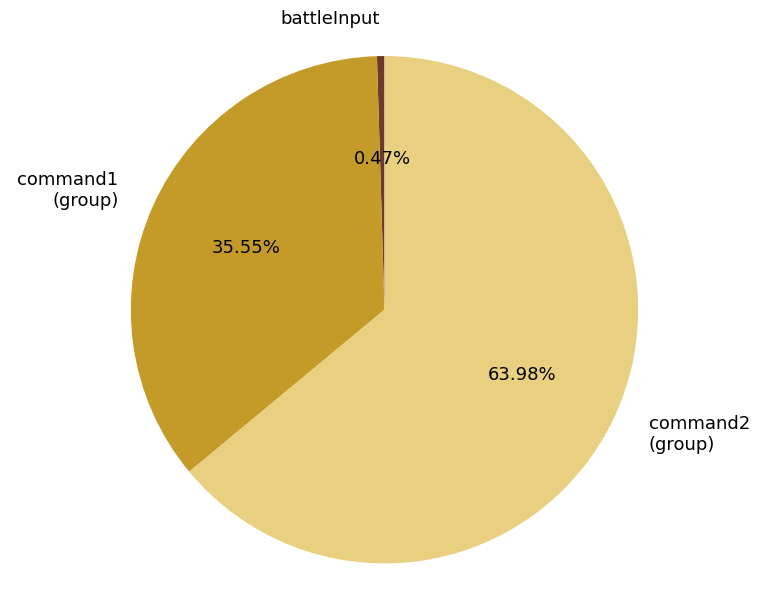

Which category has the smallest portion of the pie?

battleInput